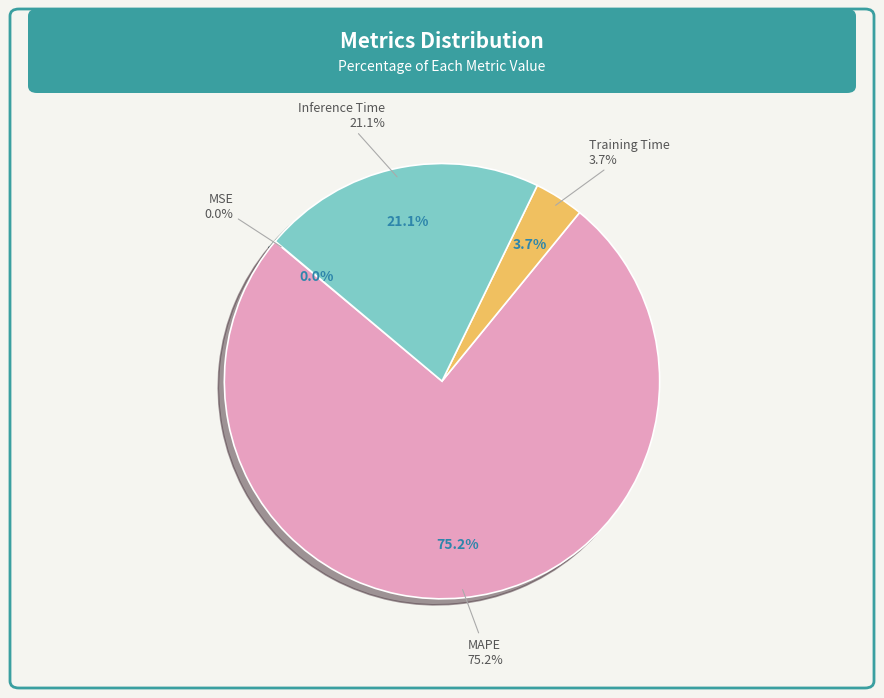

To the nearest percent, what portion does Inference Time represent?

21%